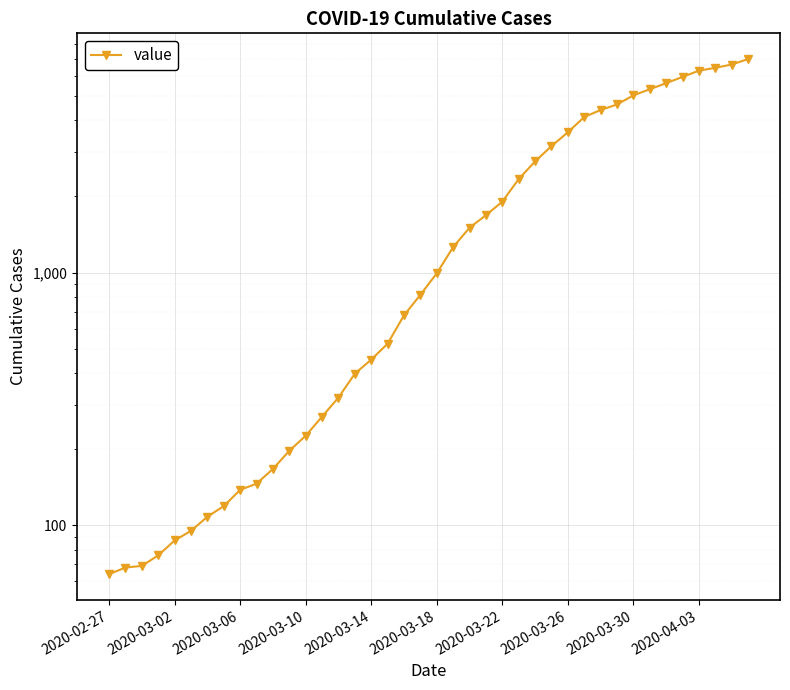

Is it true that the value at 10 is 243?

False